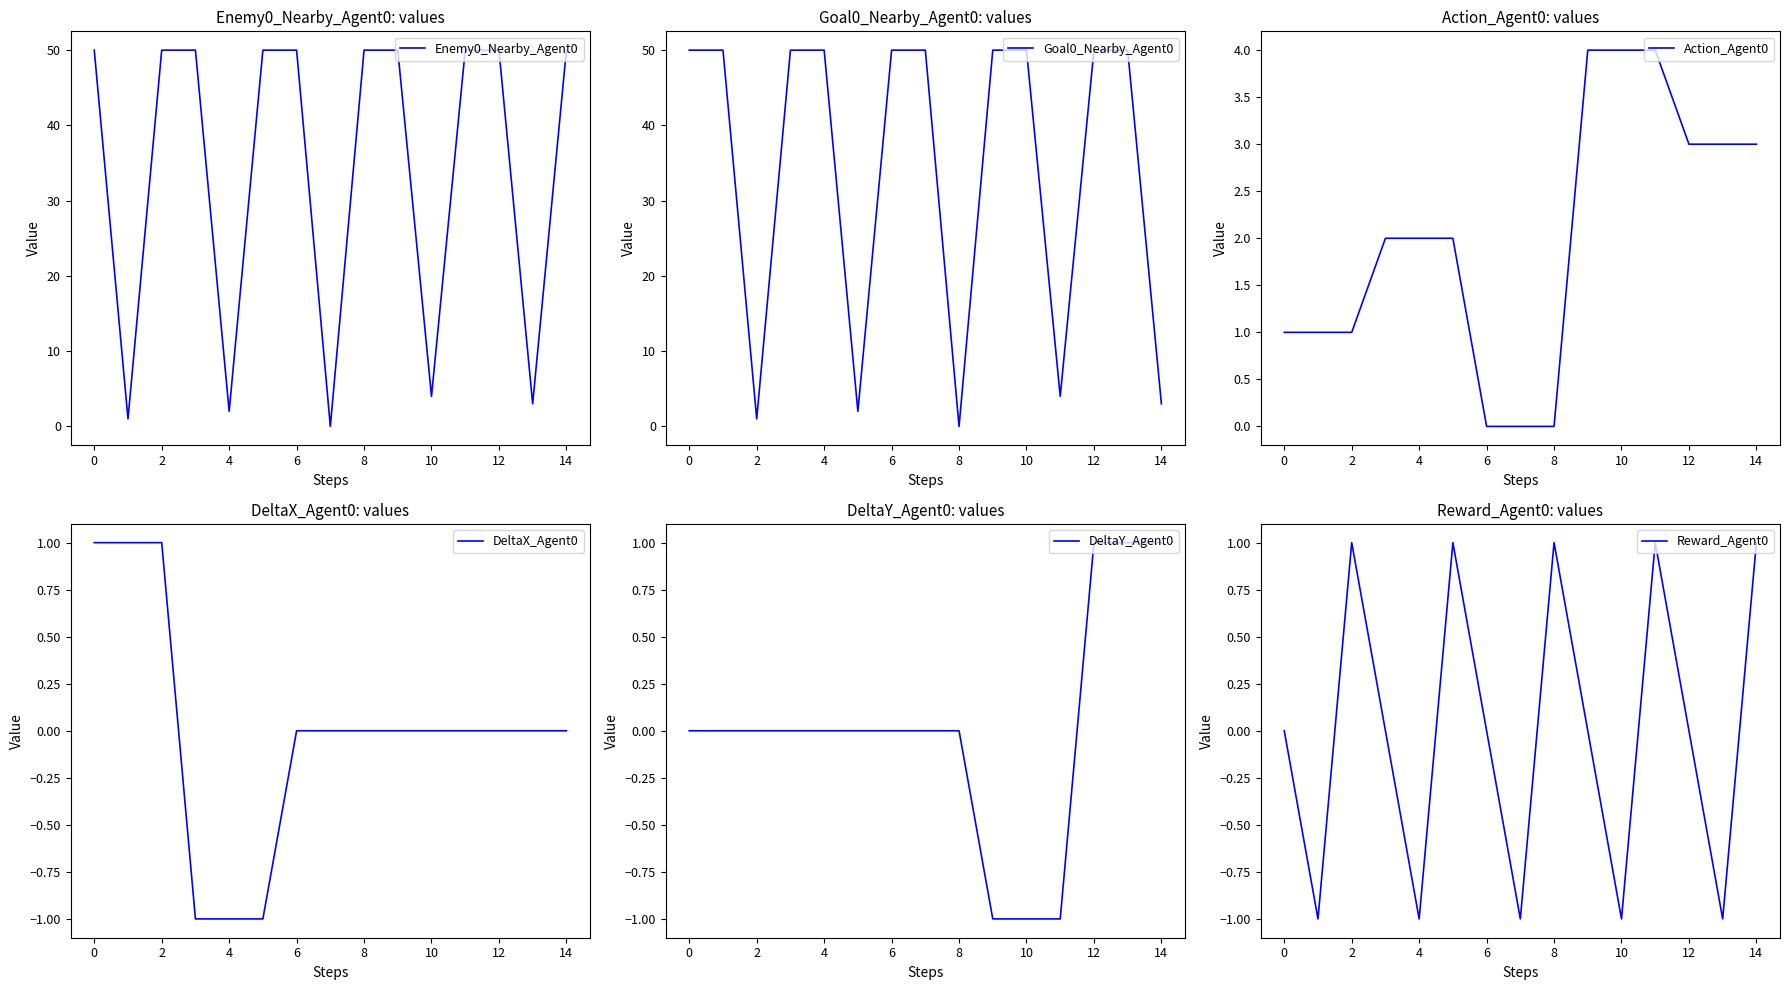

Count the DeltaX_Agent0 values in the range 0 to 1.

12